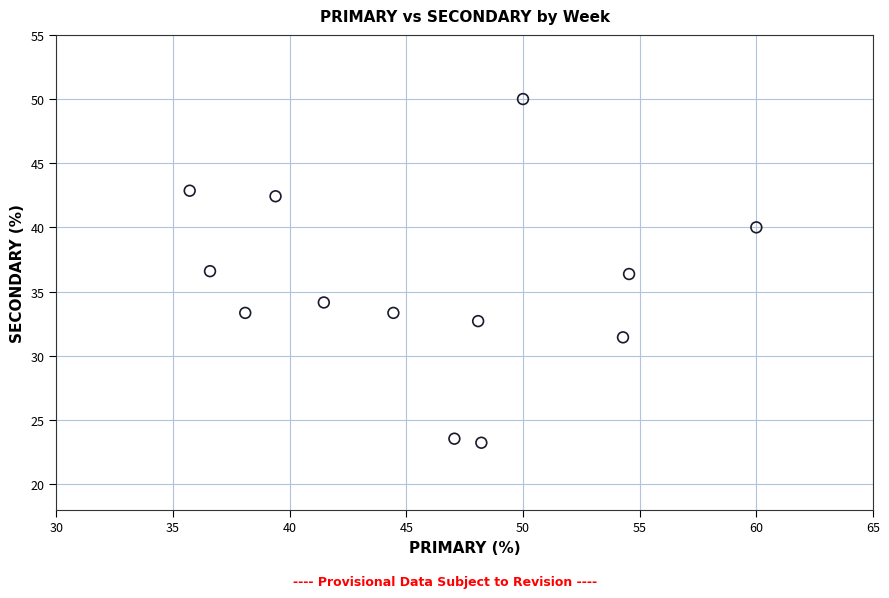

What is the range of X values (max minus min)?

24.3